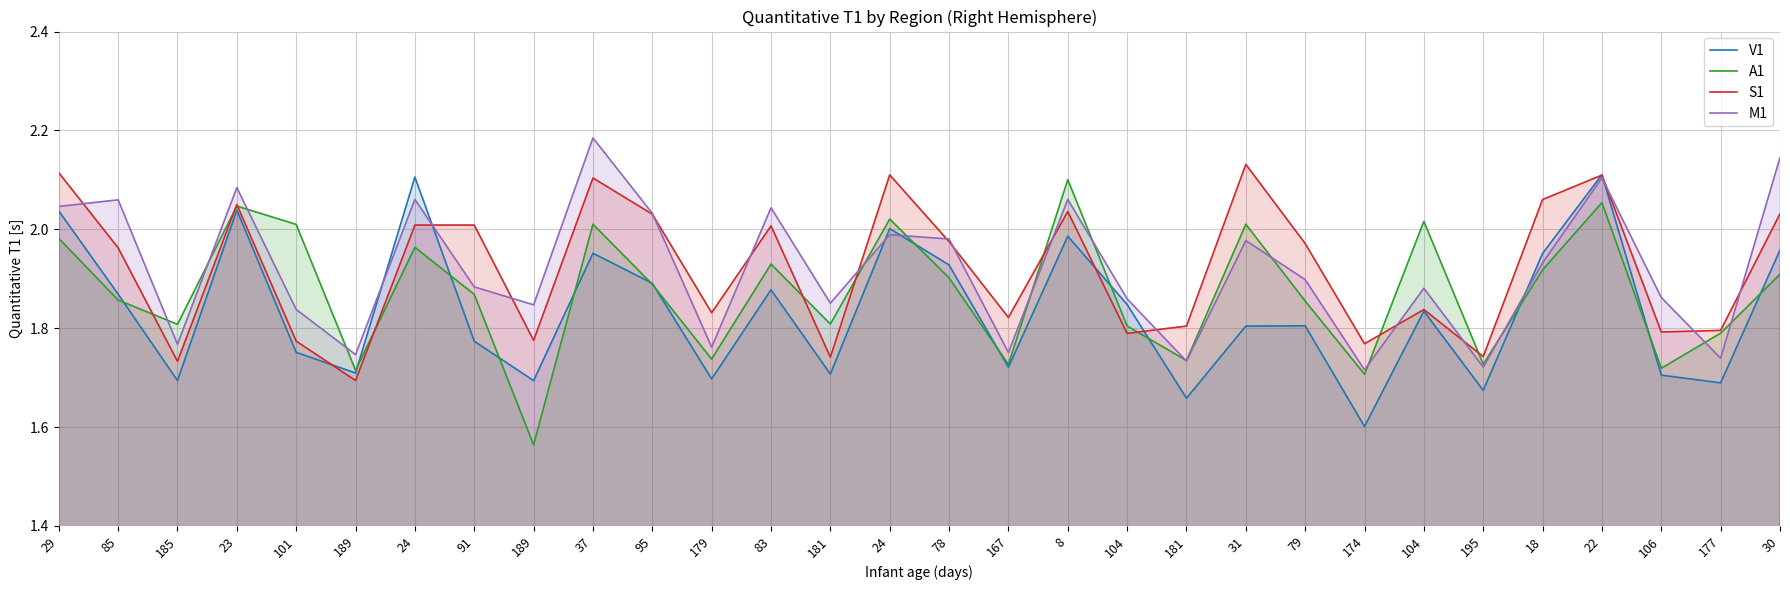

What is the difference between the maximum and minimum values in the M1 series?

0.5